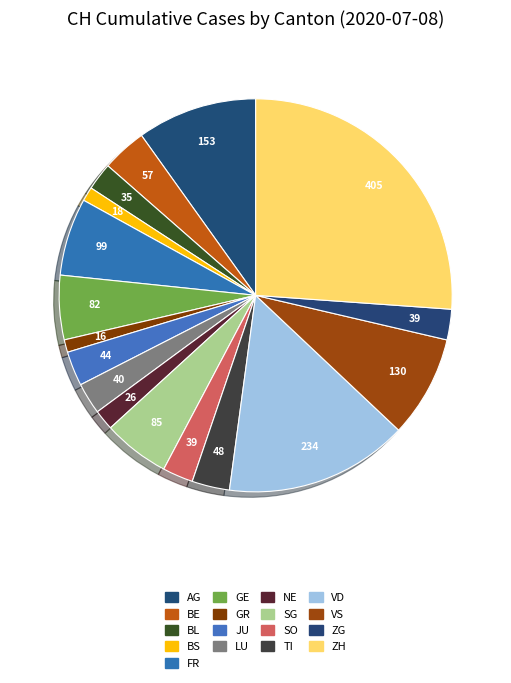

To the nearest percent, what percentage of the pie is JU?

3%